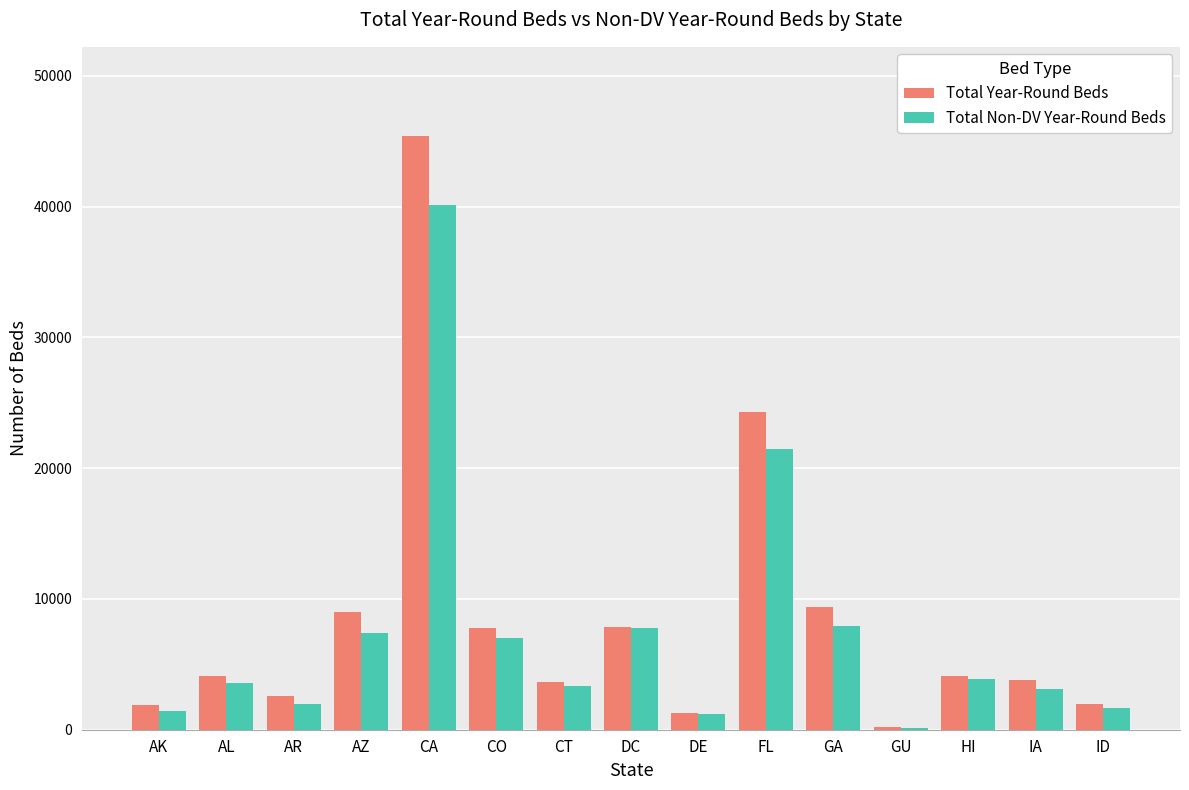

Is the value of Total Year-Round Beds at AL greater than the value of Total Non-DV Year-Round Beds at DE?

Yes